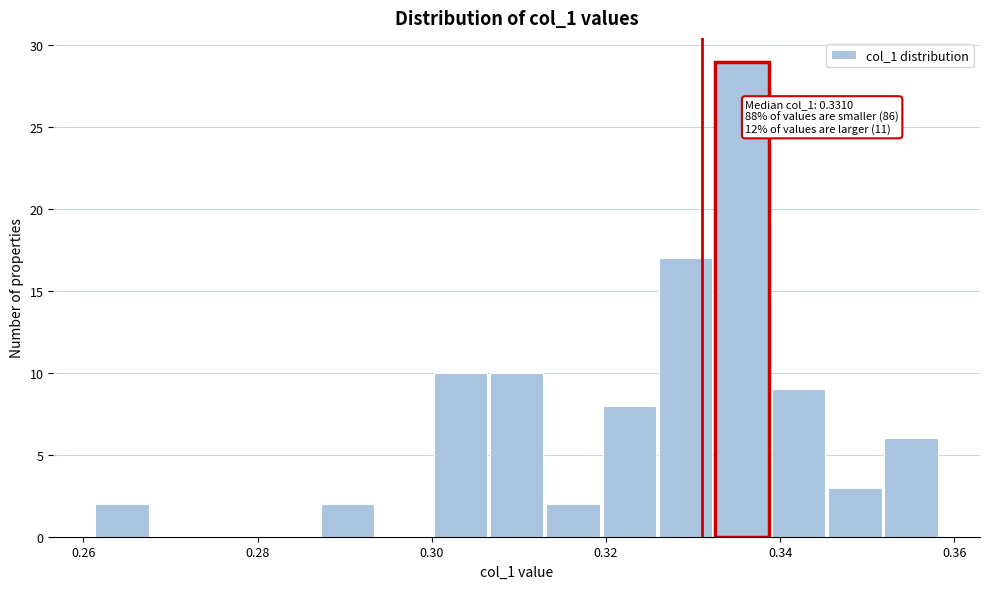

Read against the x-axis, roughly where is the centre of the tallest bar?

0.336